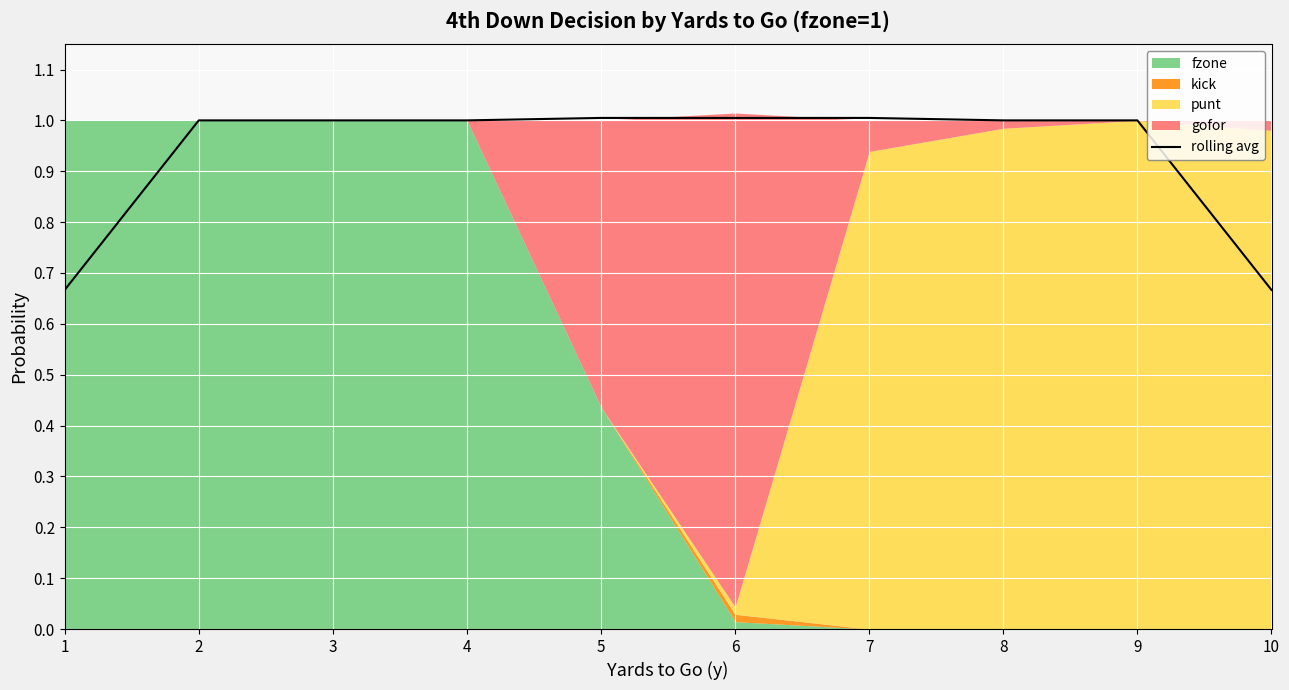

Reading left to right, transcribe all the data shown in this chart.

0.7	1.0	1.0	1.0	1.0	1.0	1.0	1.0	1.0	0.7